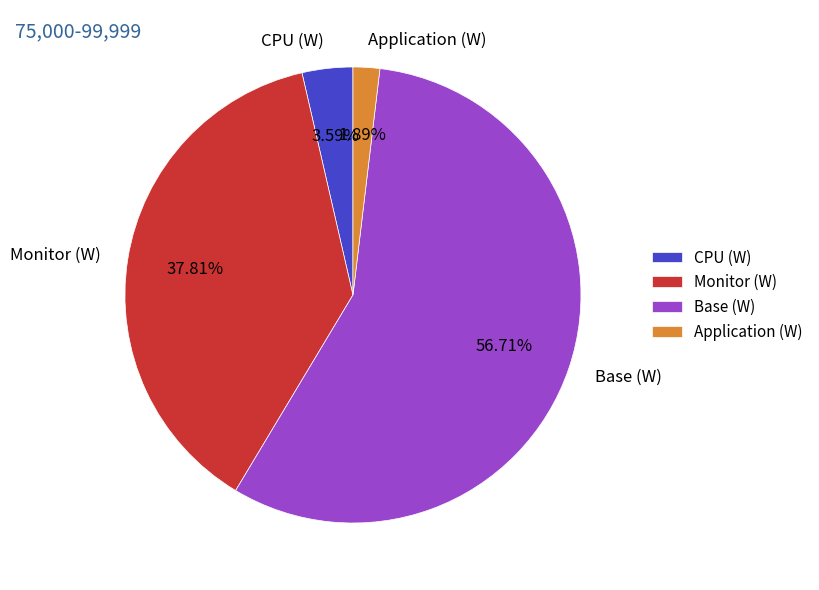

To the nearest percent, what percentage of the pie is CPU (W)?

4%